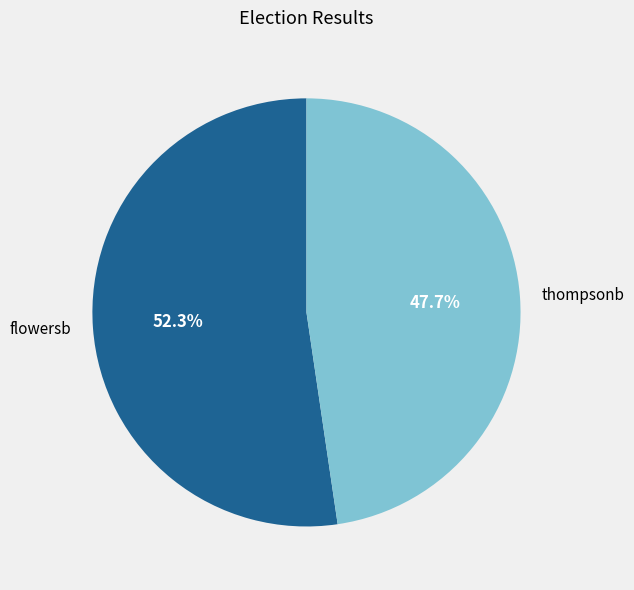

Which category accounts for the majority?

flowersb